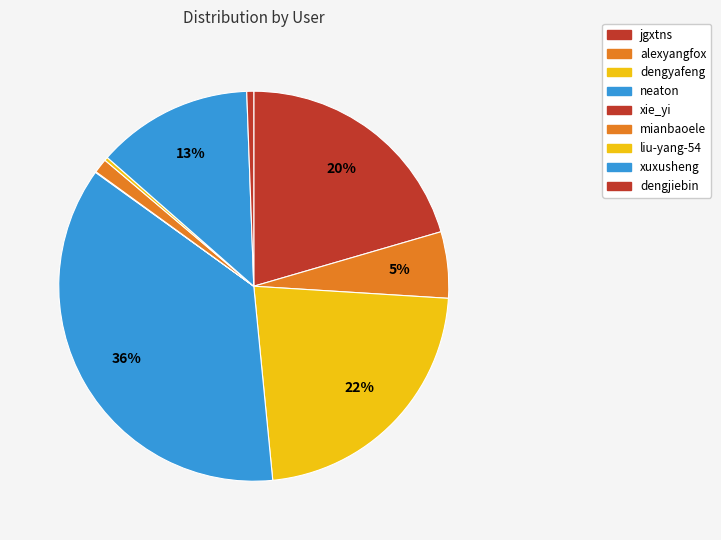

What is the change in value from dengyafeng to xuxusheng?

-1963